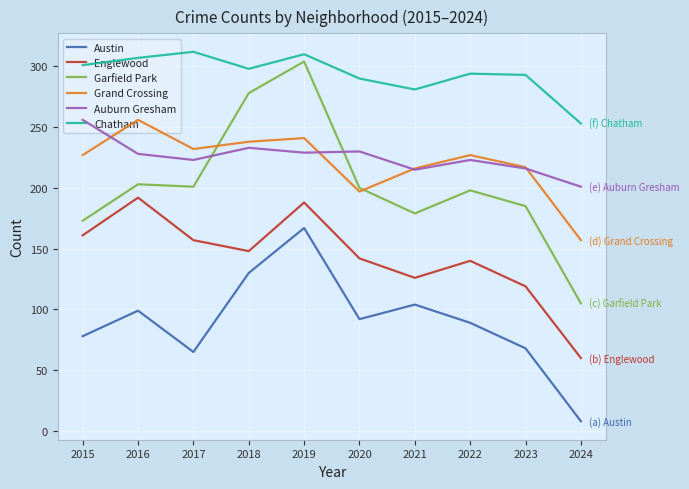

What is the sum of the Chatham values at 2022 and 2024?

547